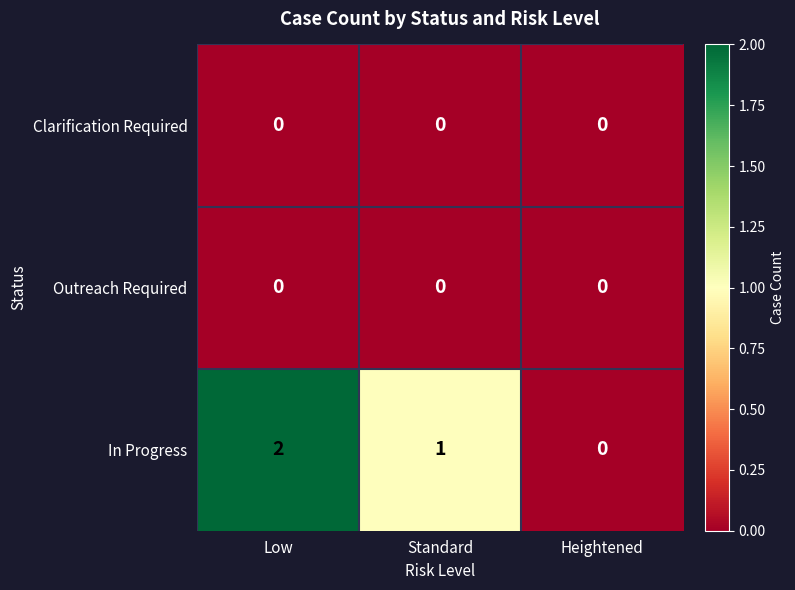

How many data points does each series have?

3